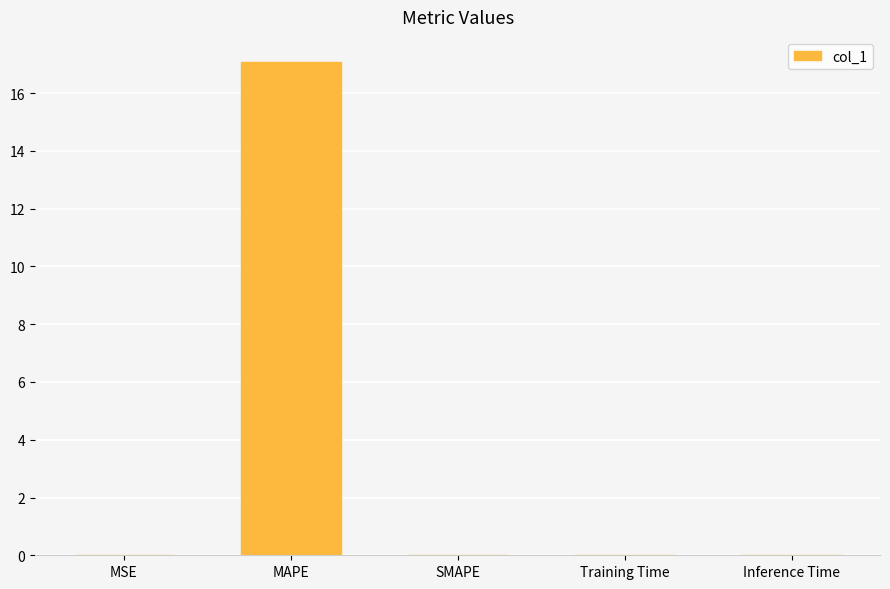

Read the value at MAPE.

17.1